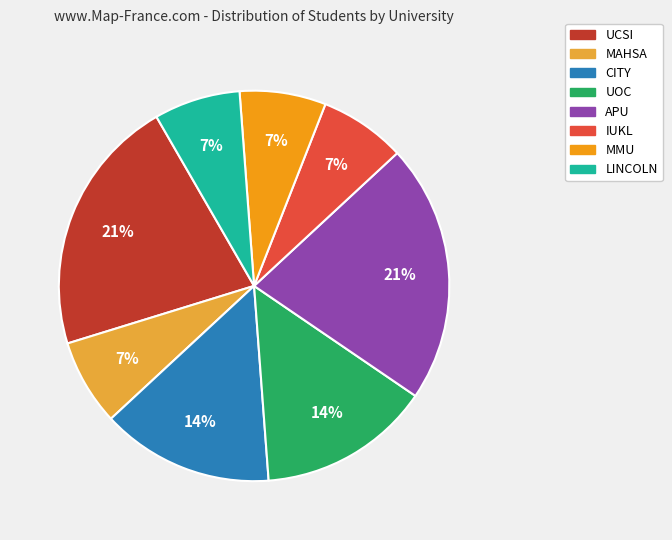

Is IUKL the majority of the pie?

No